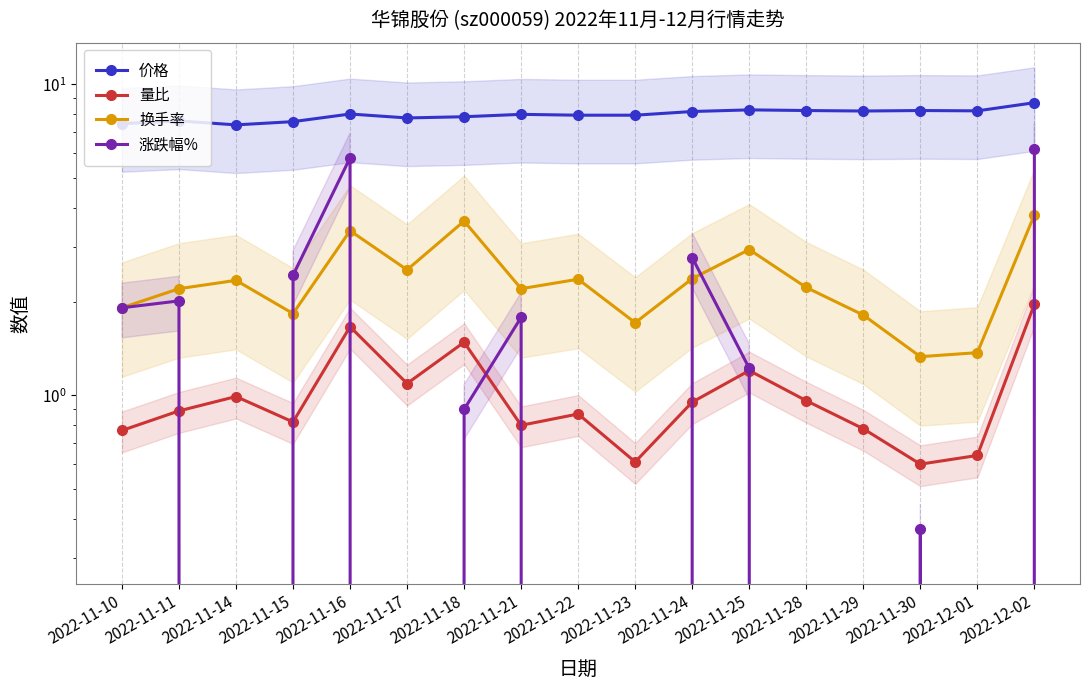

What is the difference between the 涨跌幅% values at 2022-11-11 and 2022-11-21?

0.2